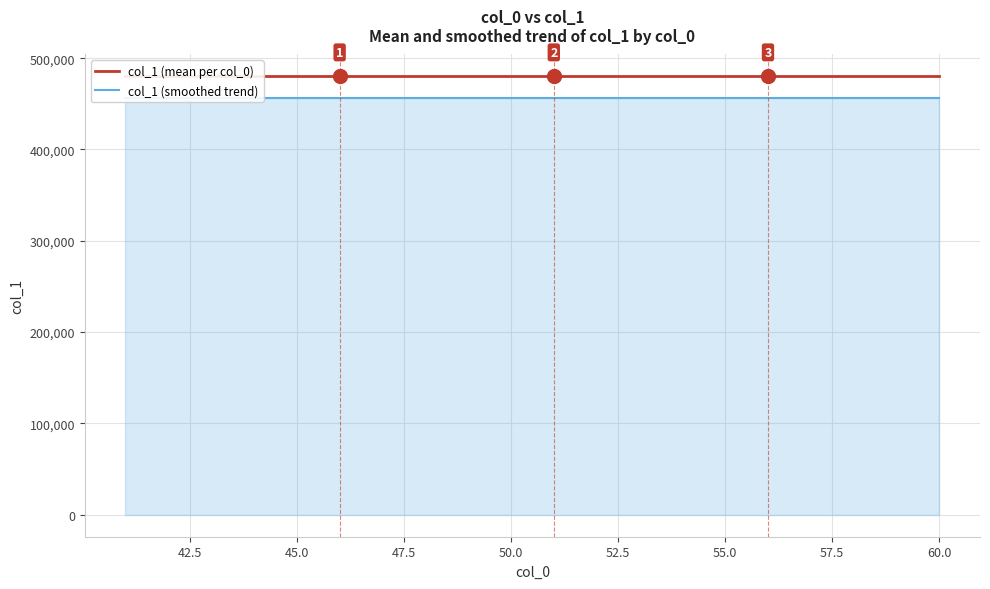

List the series in order of their peak value, lowest first.

col_1 (smoothed trend), col_1 (mean per col_0)